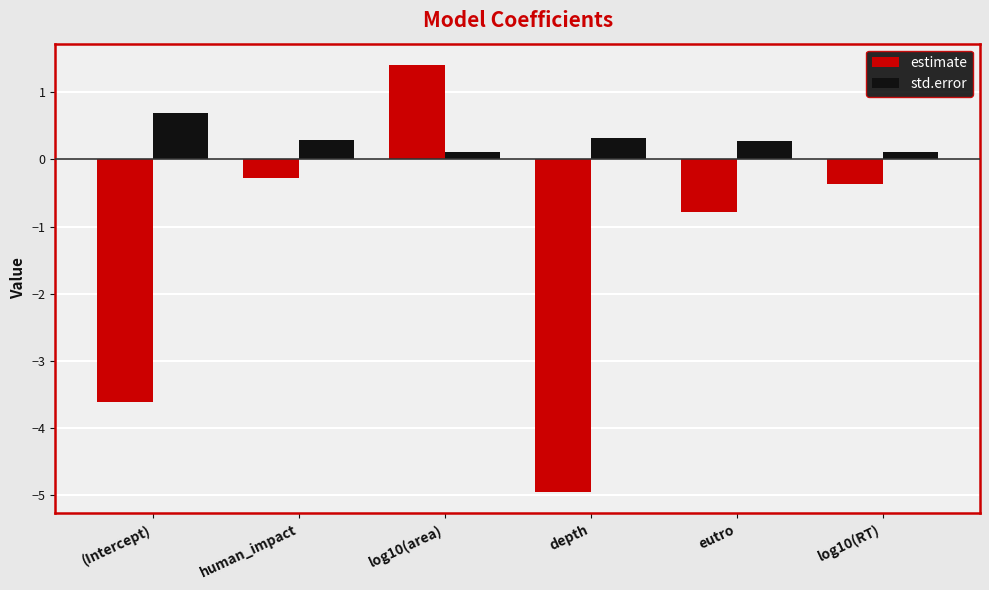

What is the smallest value displayed?

-4.9